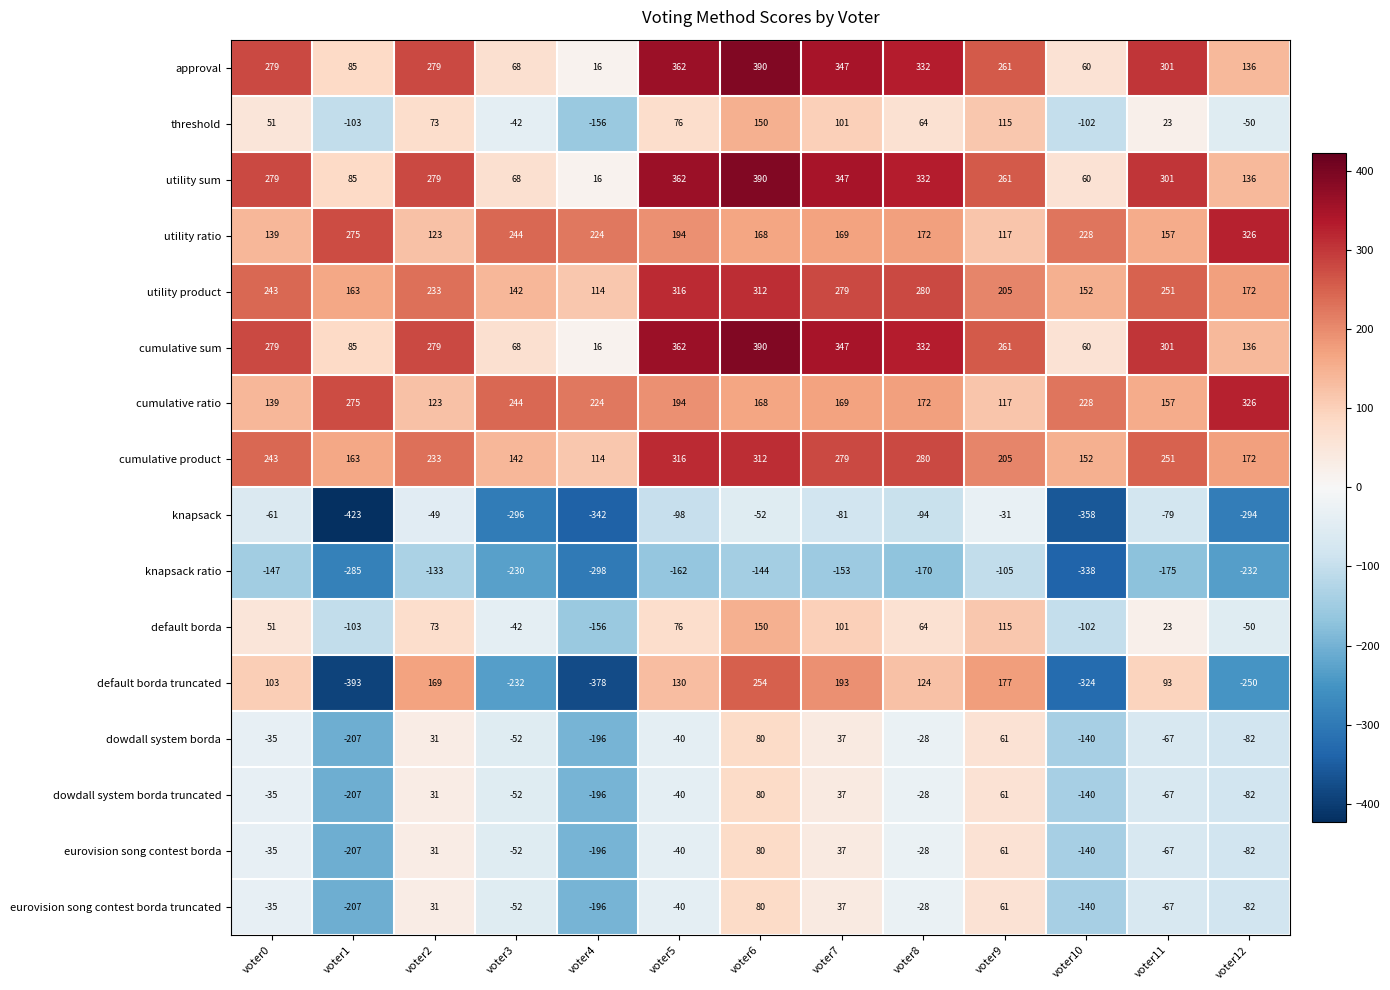

The utility ratio series shows 68 at voter7. True or false?

False